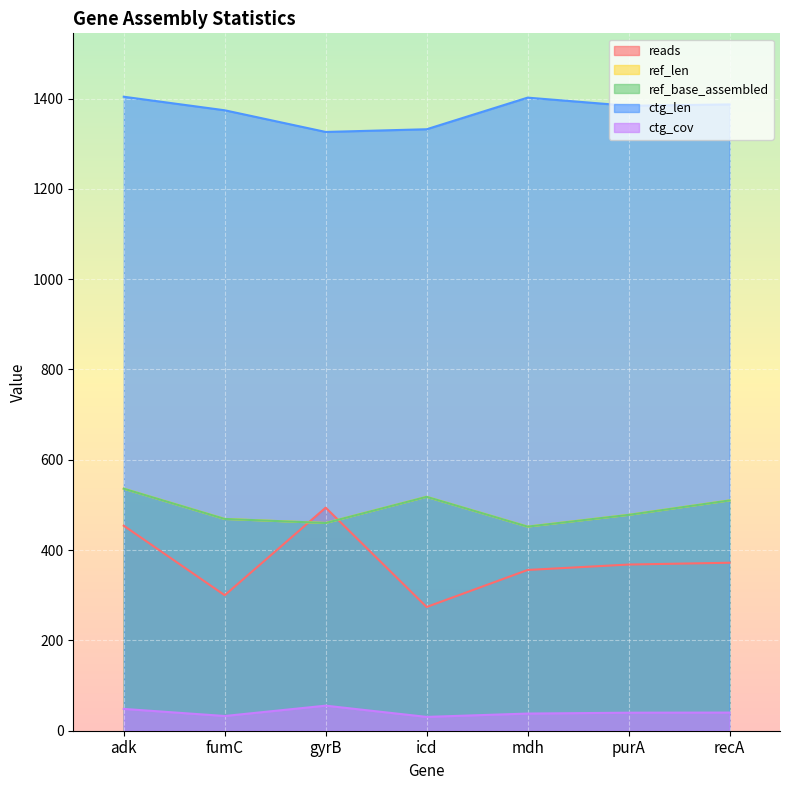

After their last crossing, which series has the higher values: reads or ref_base_assembled?

ref_base_assembled